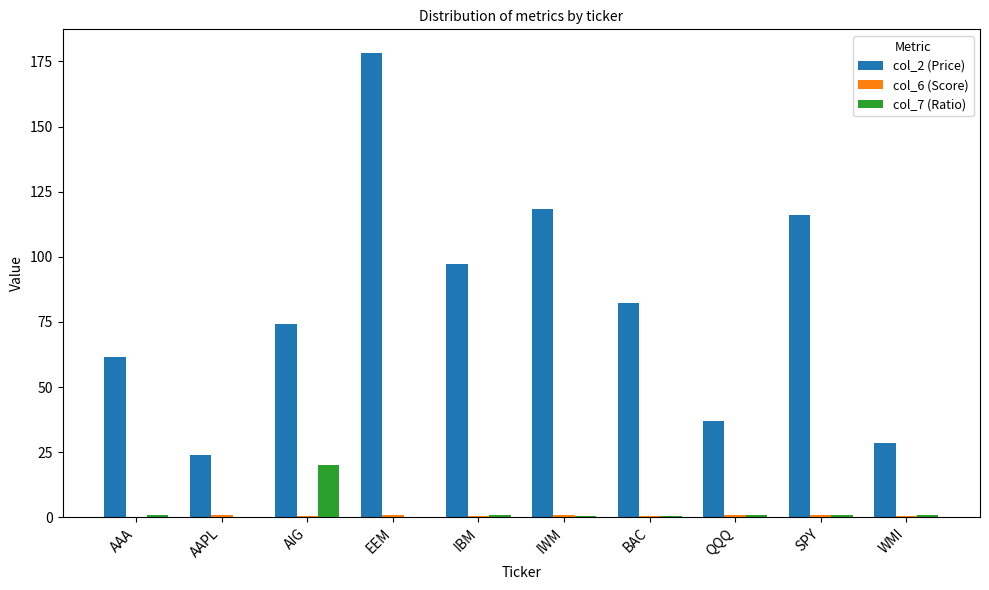

What is the greatest value displayed?

178.4